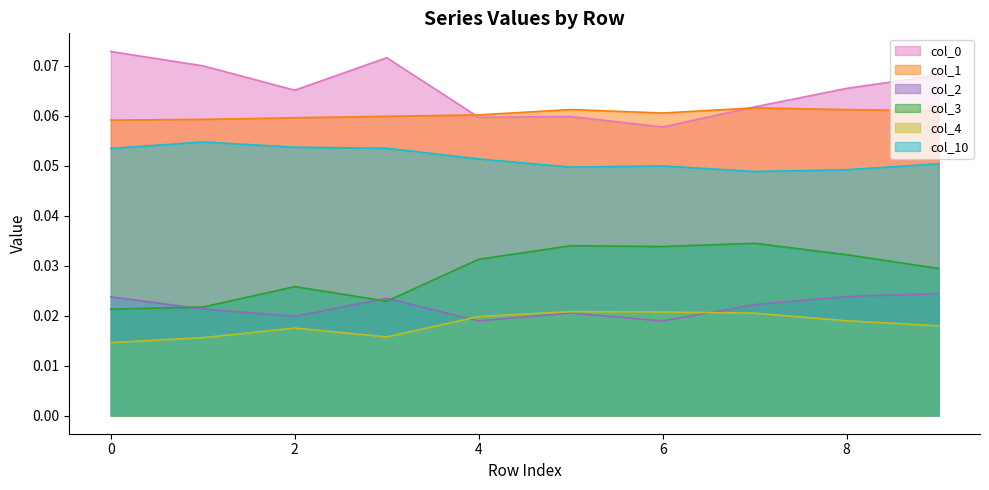

True or false: 2 has more than 2 interior local peaks.

False